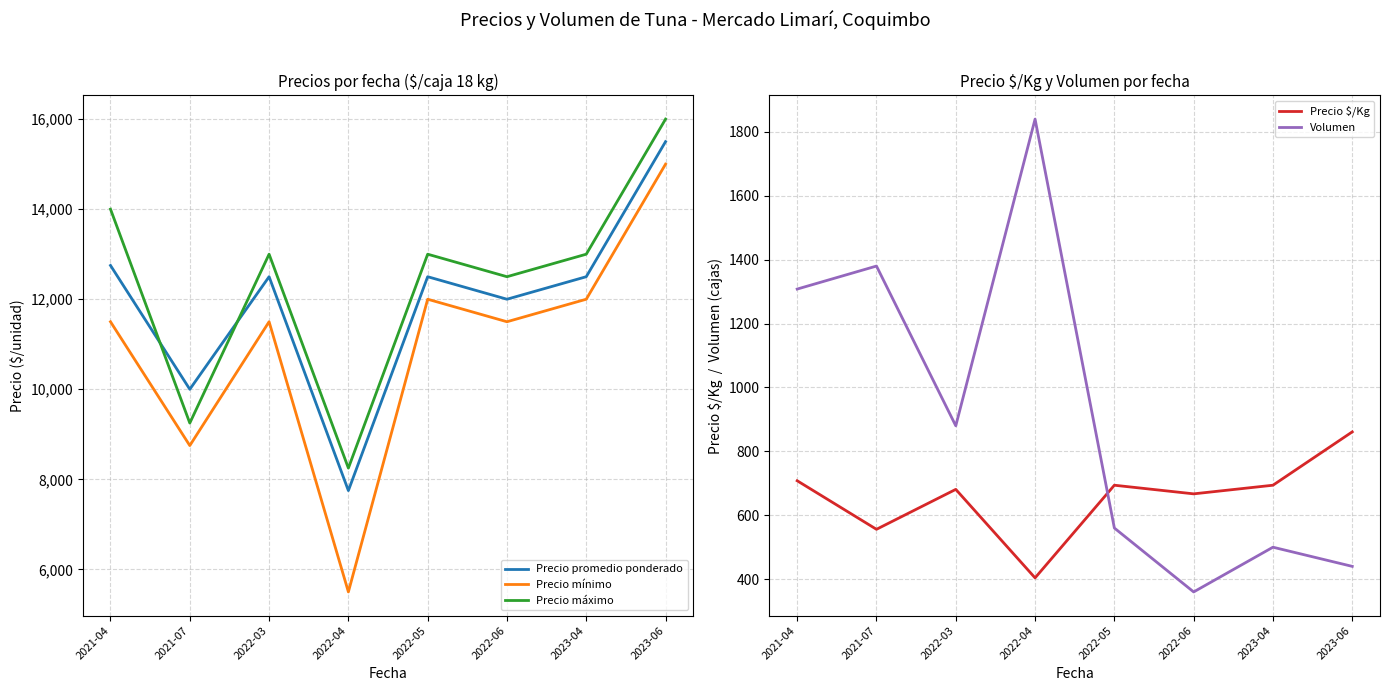

Which series has the largest range (max minus min)?

Precio mínimo